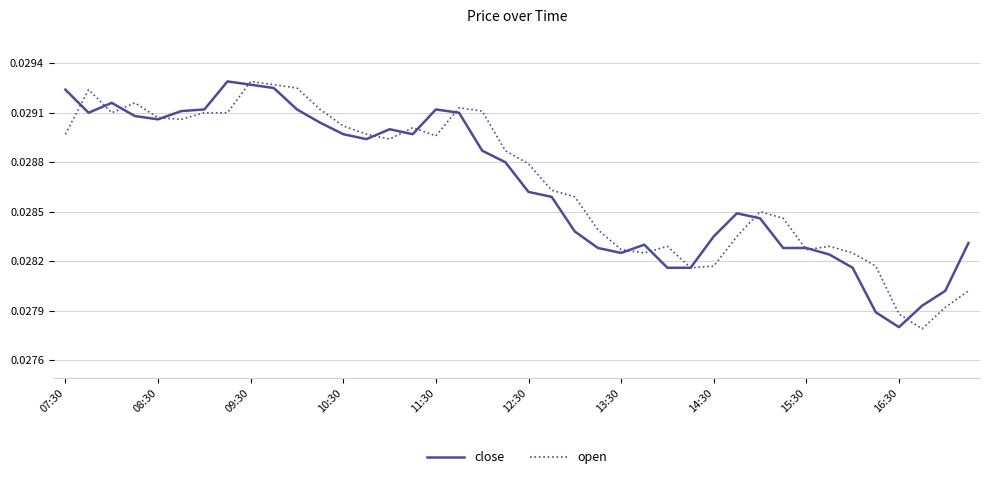

What are all the series names shown in the legend?

close, open